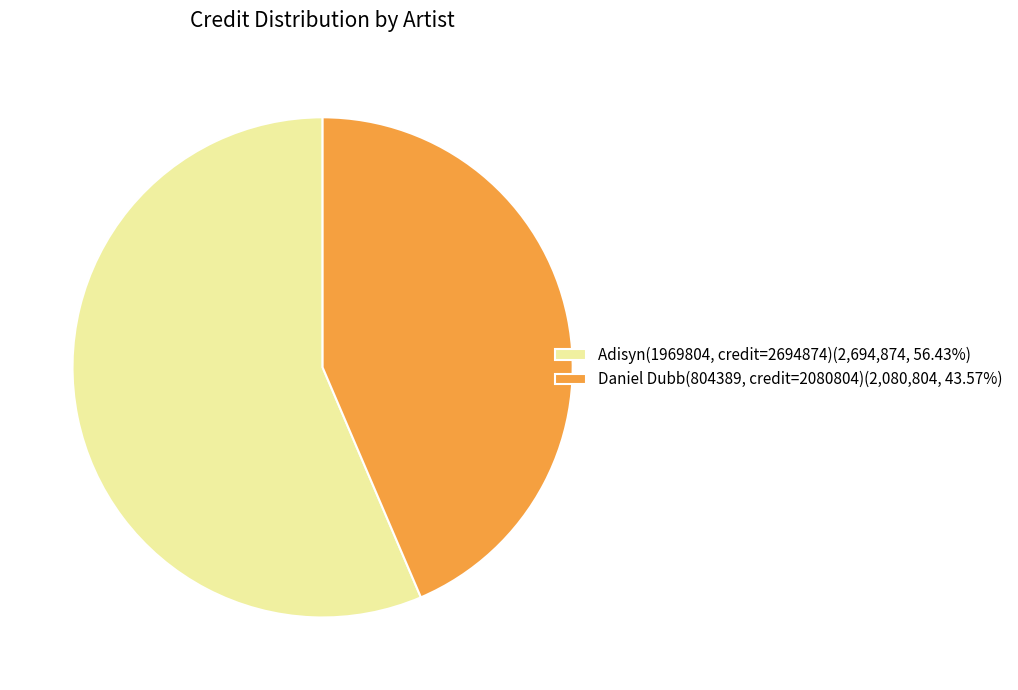

Is the sum of Daniel Dubb(804389, credit=2080804)(2,080,804, 43.57%) and Adisyn(1969804, credit=2694874)(2,694,874, 56.43%) greater than half?

Yes